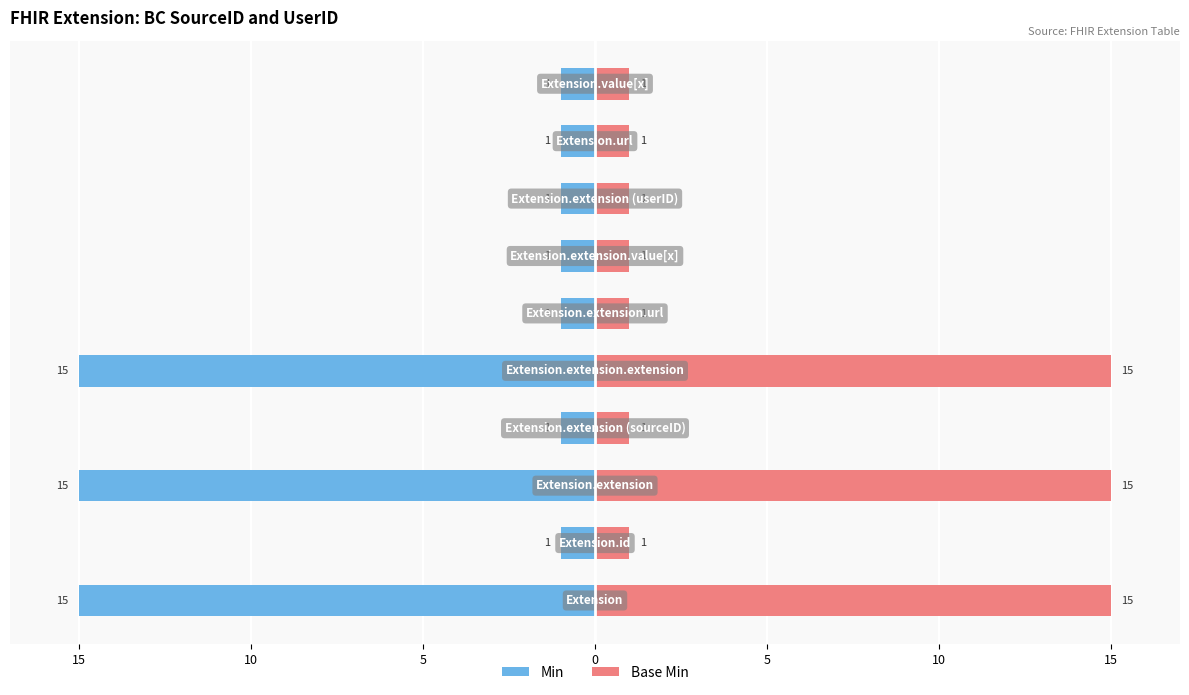

What is the average value of the Min series?

-5